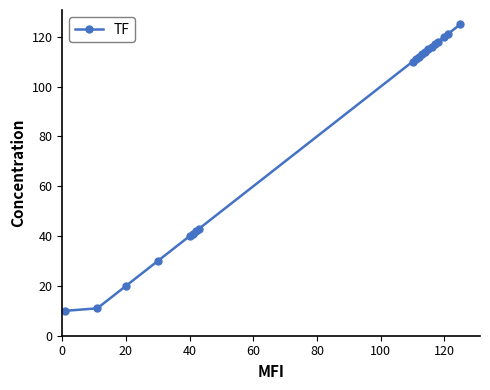

What is the average value?

81